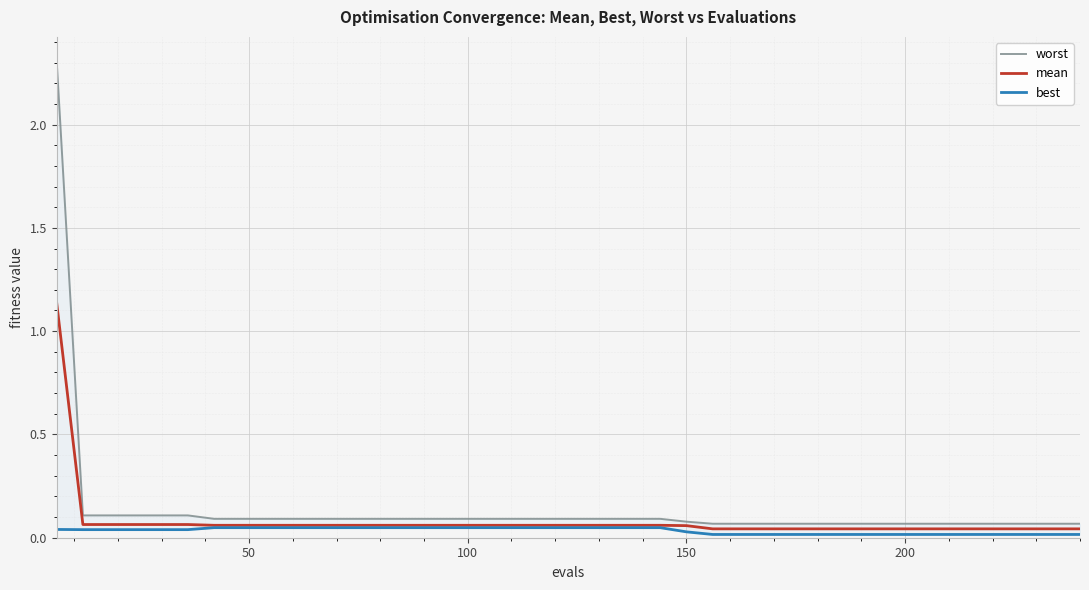

What is the maximum value shown in the chart?

2.3